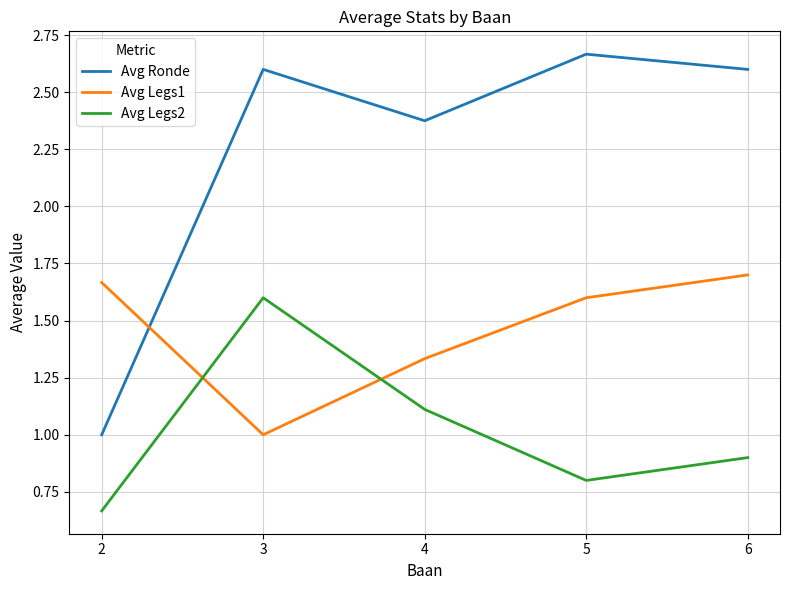

Between which two adjacent categories do Avg Ronde and Avg Legs1 first intersect?

2 and 3